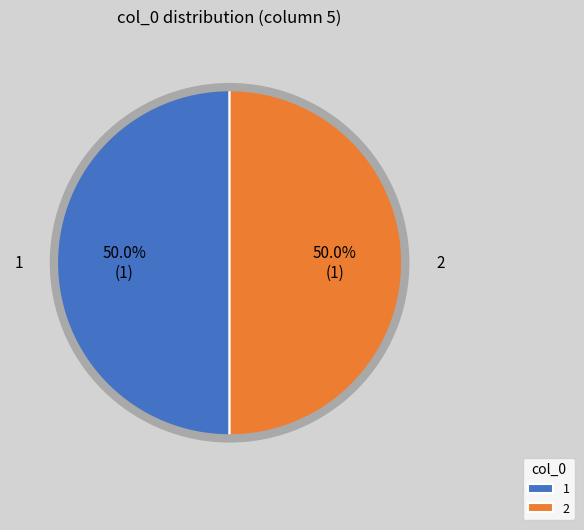

How much of the chart is everything except 1?

50.0%